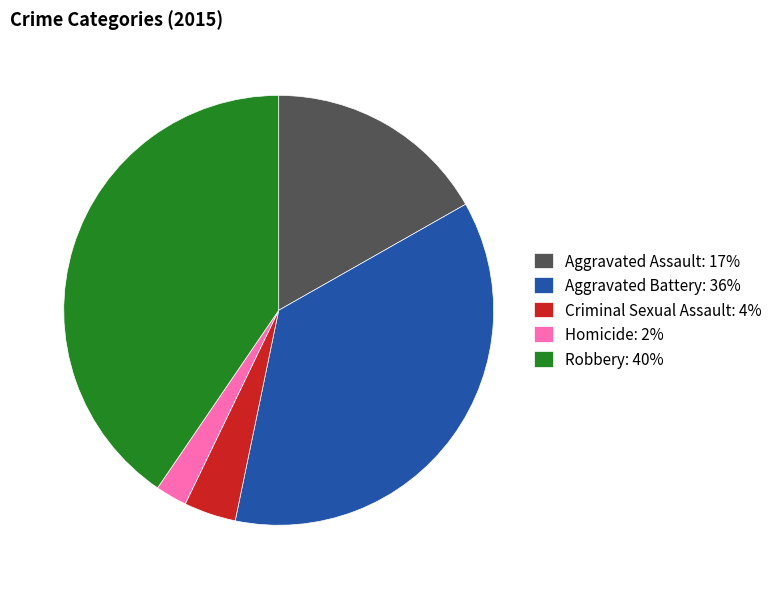

Does any single category account for the majority?

No